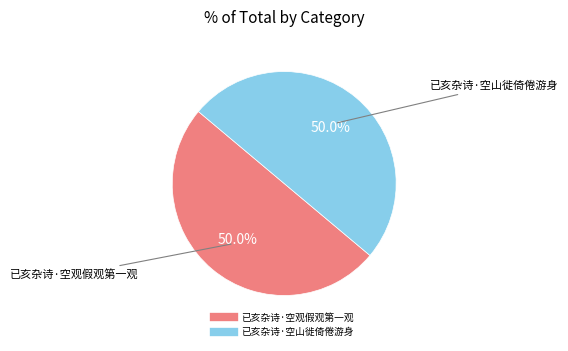

To the nearest percent, what is the average slice percentage?

50%